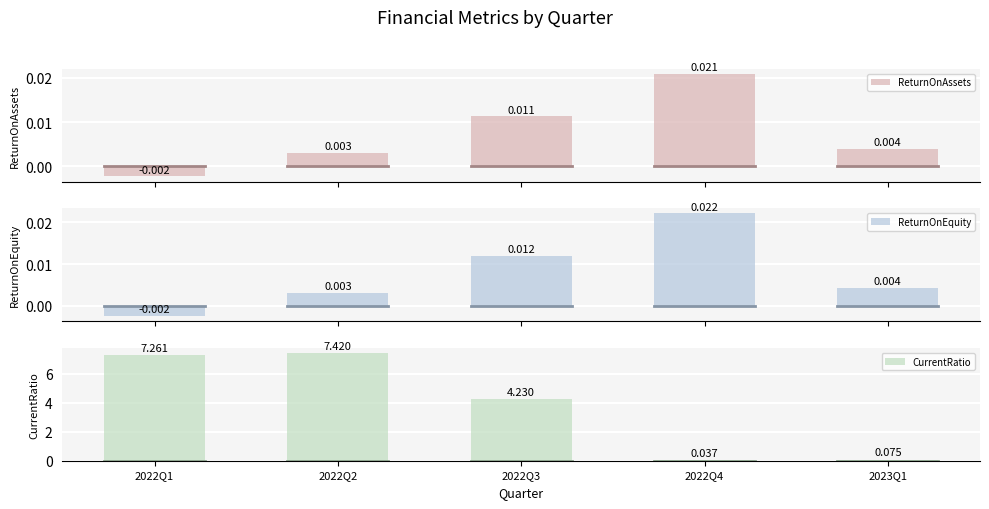

List the labels in order of ReturnOnAssets value, largest first.

2022Q4, 2022Q3, 2023Q1, 2022Q2, 2022Q1